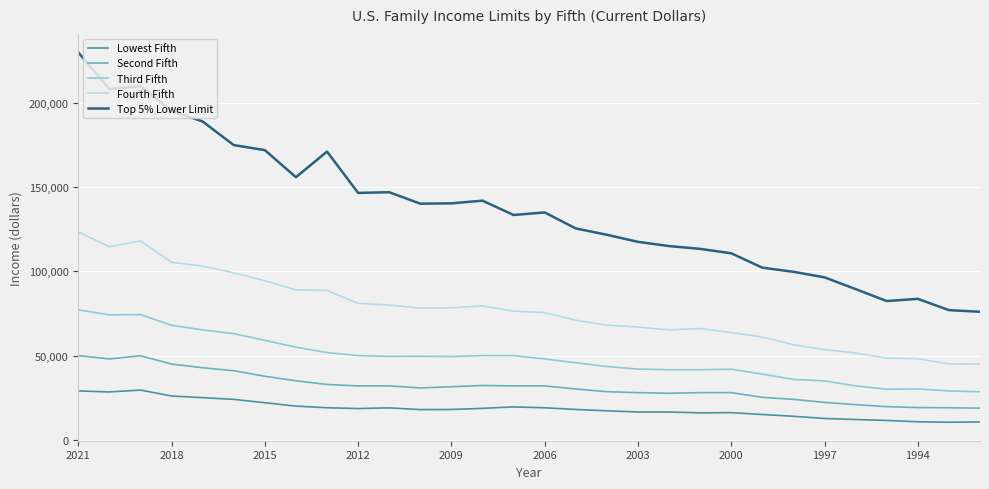

What is the smallest value displayed?

10420